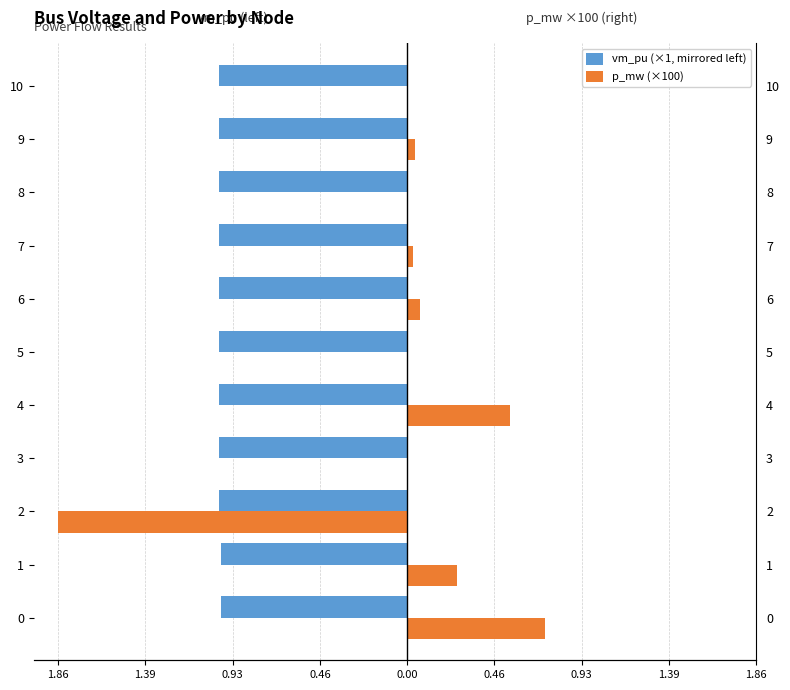

What is the maximum value for p_mw (×100)?

0.7